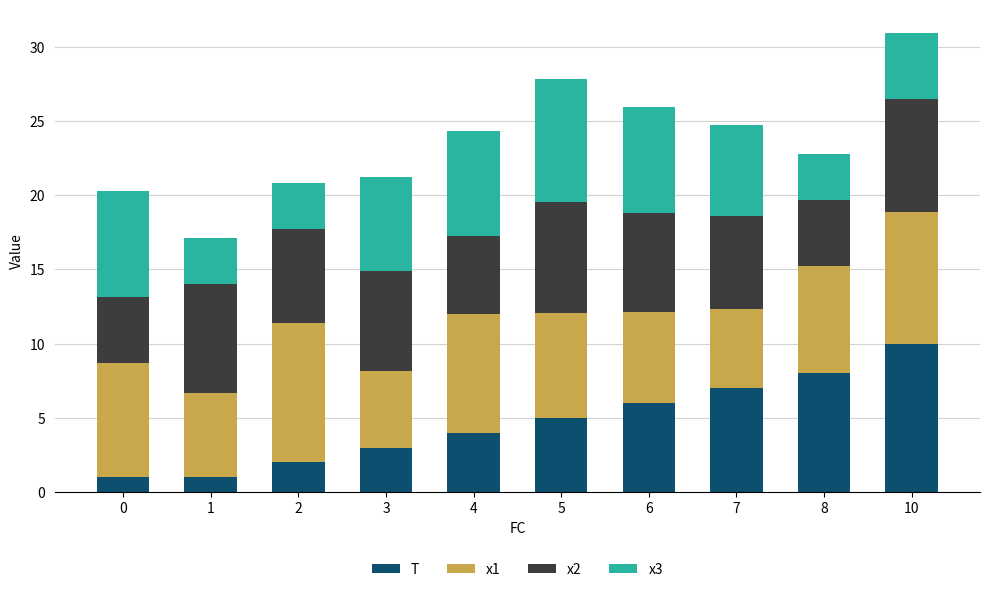

Does the chart contain any negative values?

No